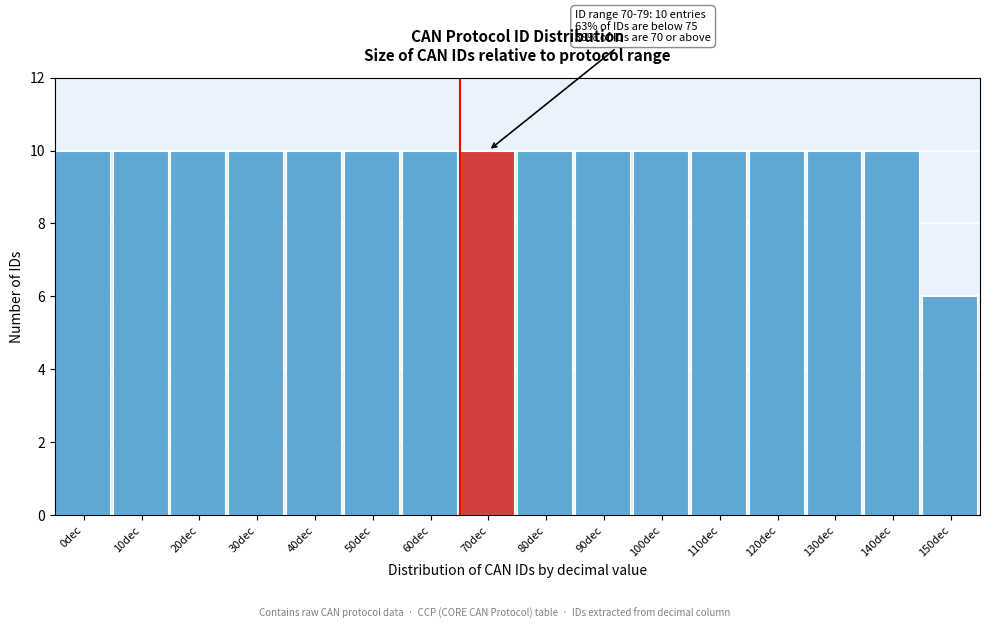

Reading left to right, what are all the values shown in this chart?

0dec=10	10dec=10	20dec=10	30dec=10	40dec=10	50dec=10	60dec=10	70dec=10	80dec=10	90dec=10	100dec=10	110dec=10	120dec=10	130dec=10	140dec=10	150dec=6